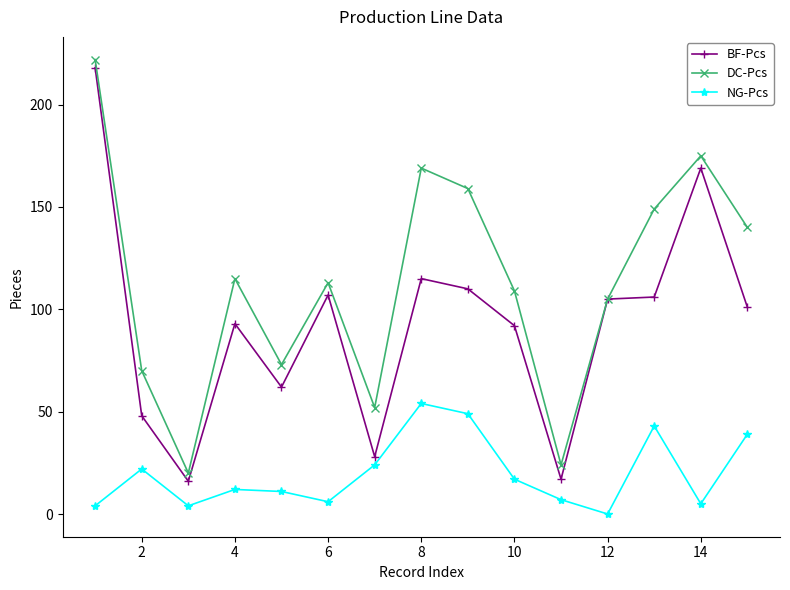

True or false: NG-Pcs and DC-Pcs cross at least once.

False